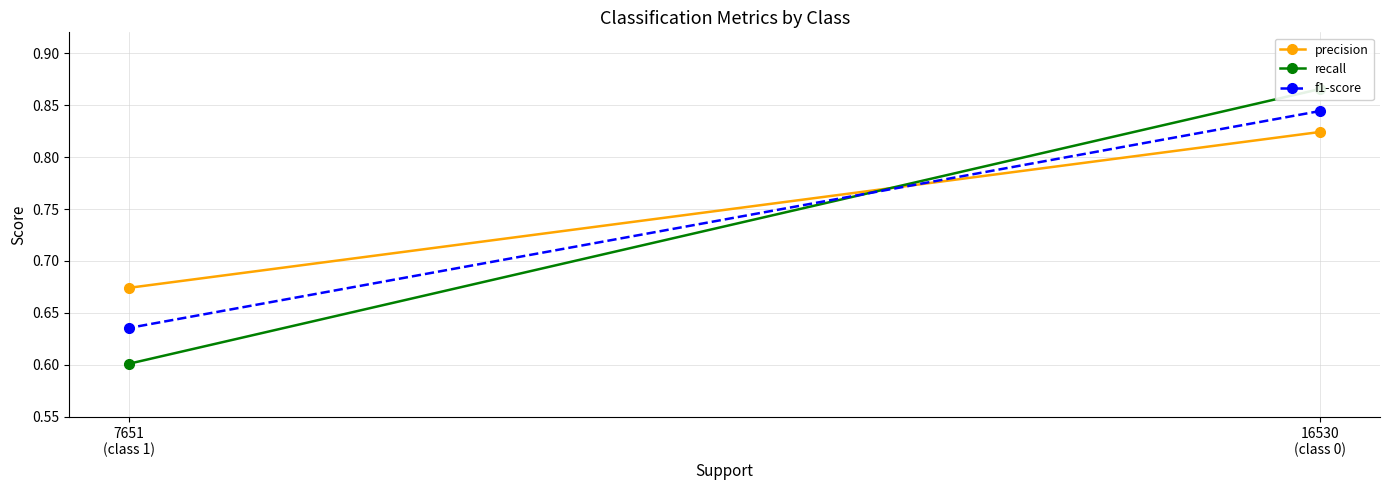

What is the label of the 1st point from the right?

7651
(class 1)